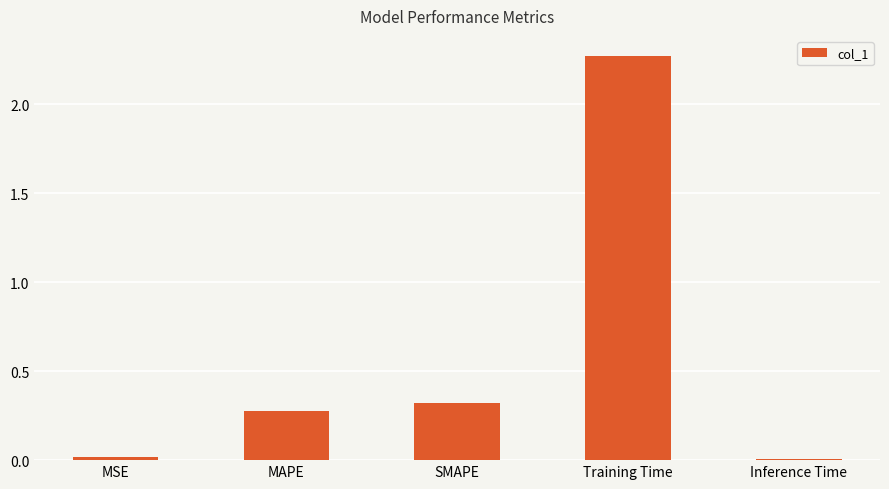

What is the difference between the values at SMAPE and Training Time?

1.9